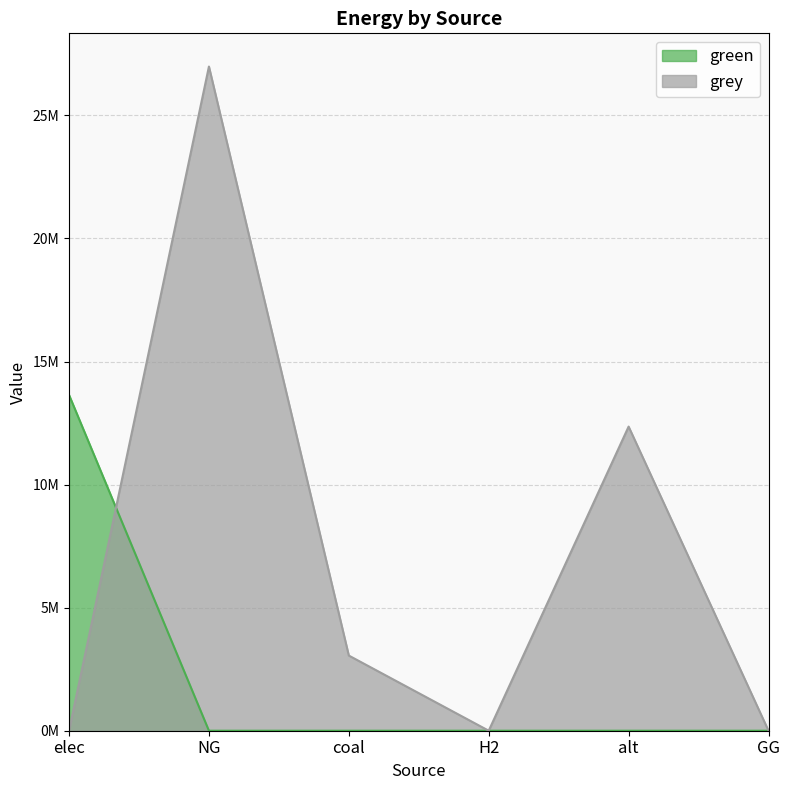

Is the value of grey at GG greater than the value of green at elec?

No